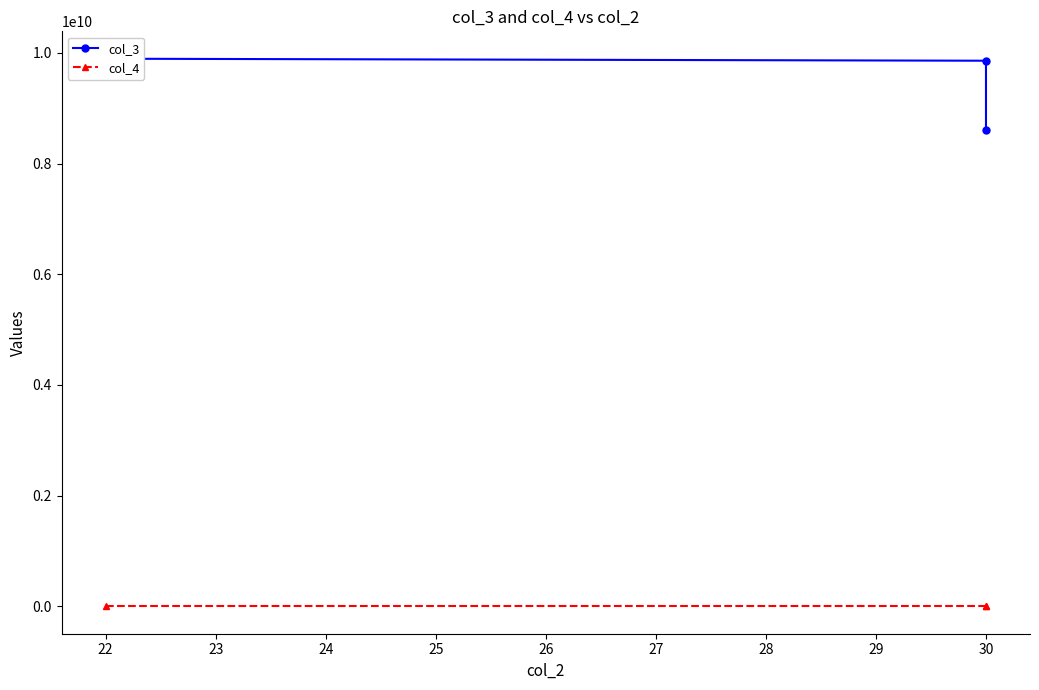

Count the number of categories in the chart.

3